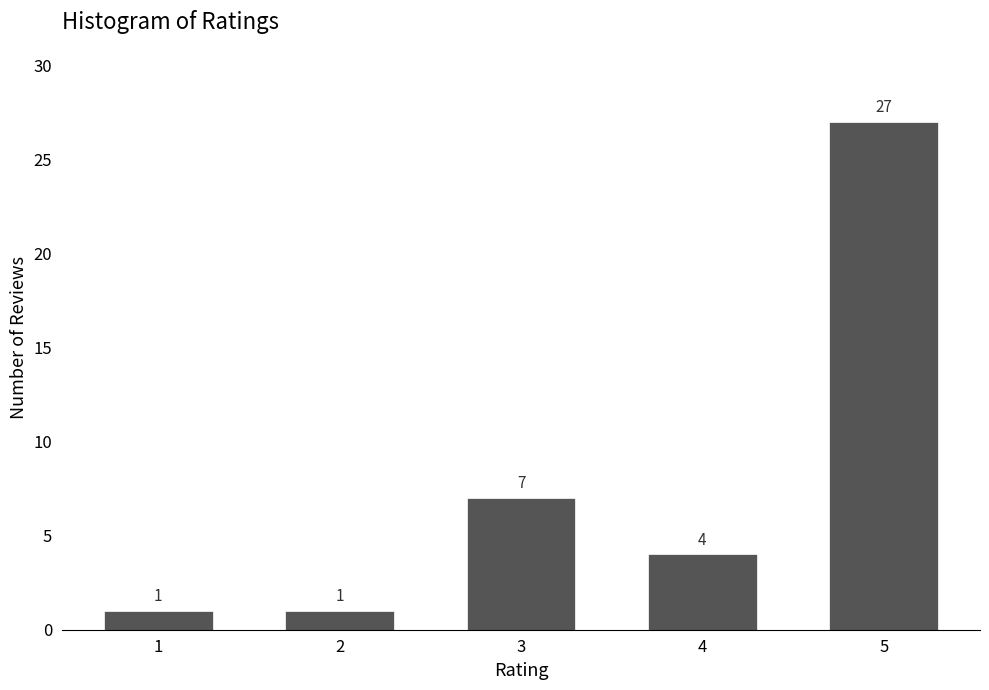

Reading left to right, what are all the values shown in this chart?

1	1	7	4	27